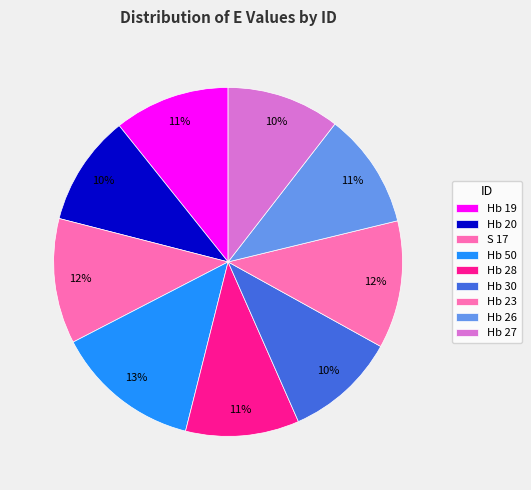

To the nearest percent, what is the difference between the largest and smallest slice percentages?

3%